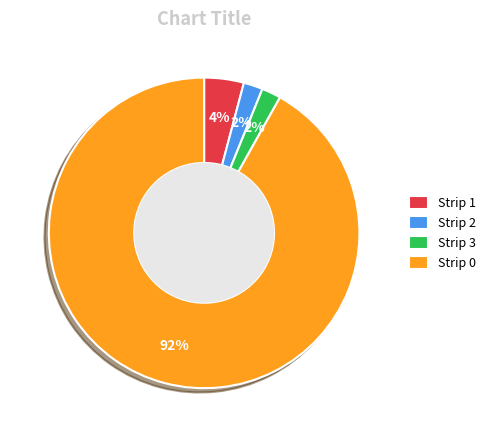

Do Strip 0 and Strip 3 together represent more than half of the pie?

Yes